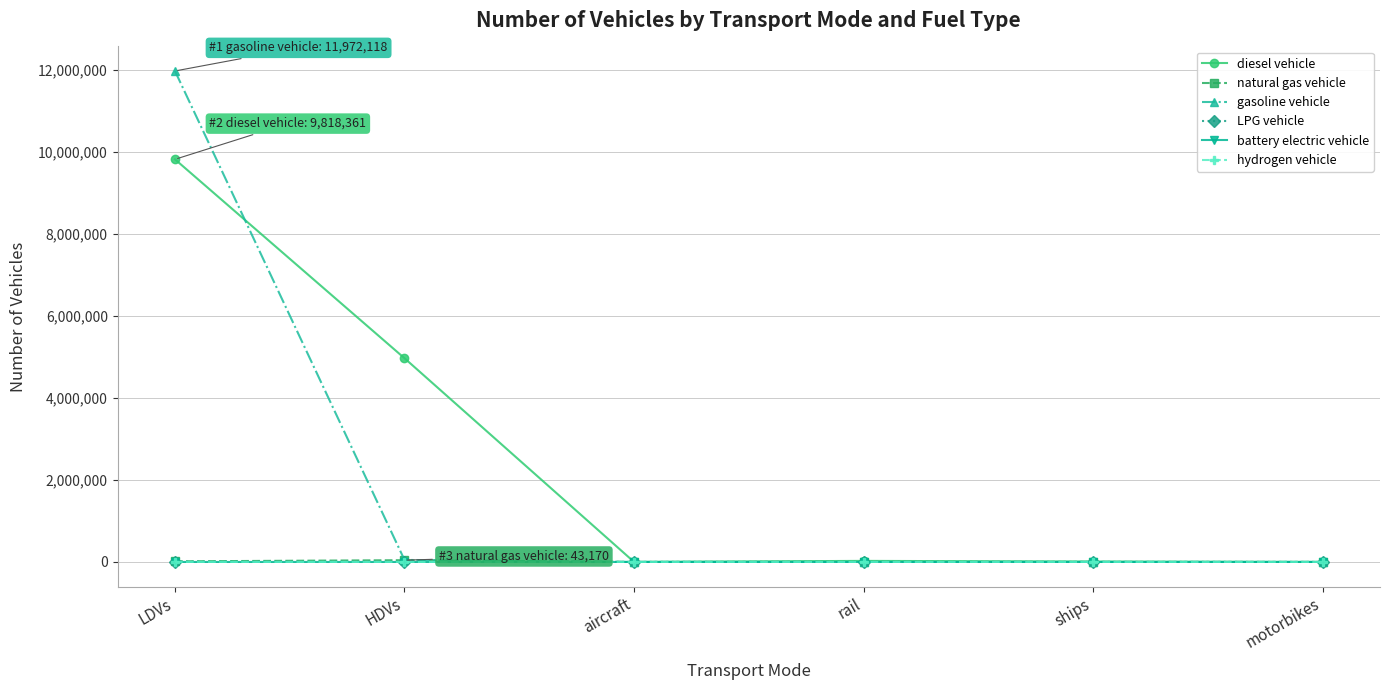

What is the label of the 5th point from the left?

ships